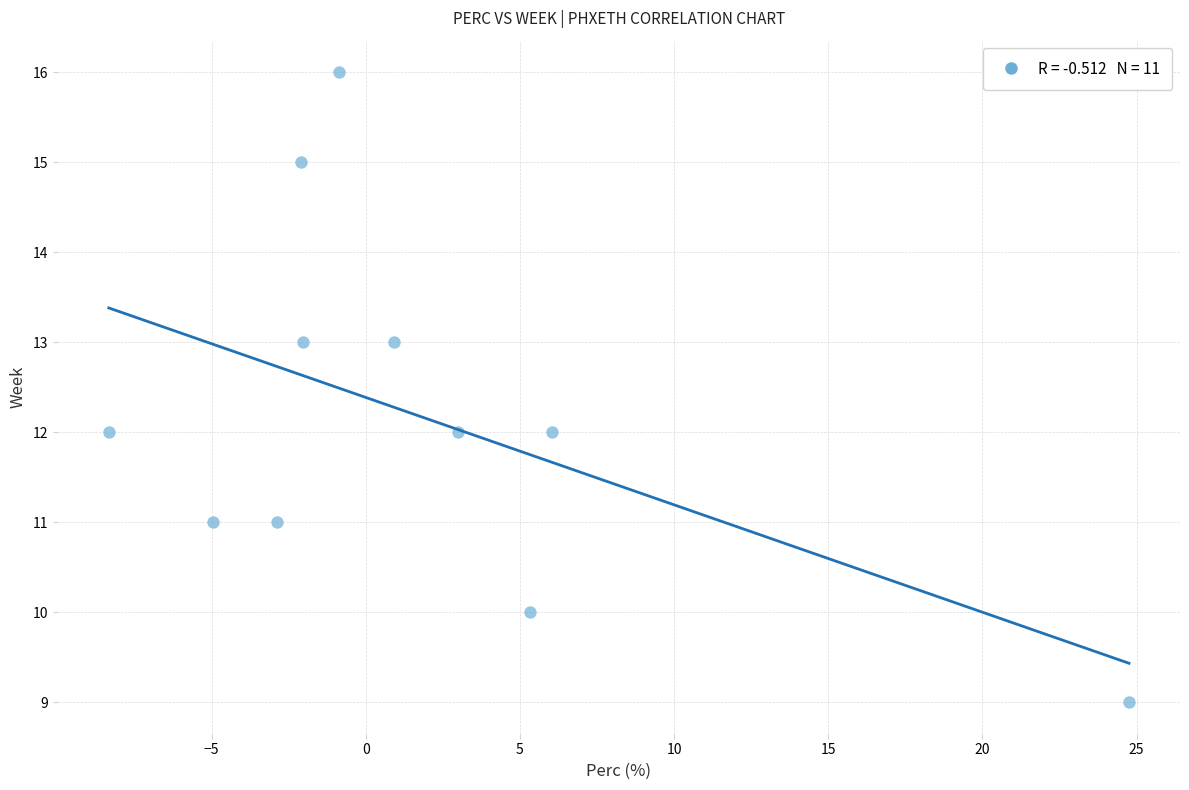

What is the average Y value?

12